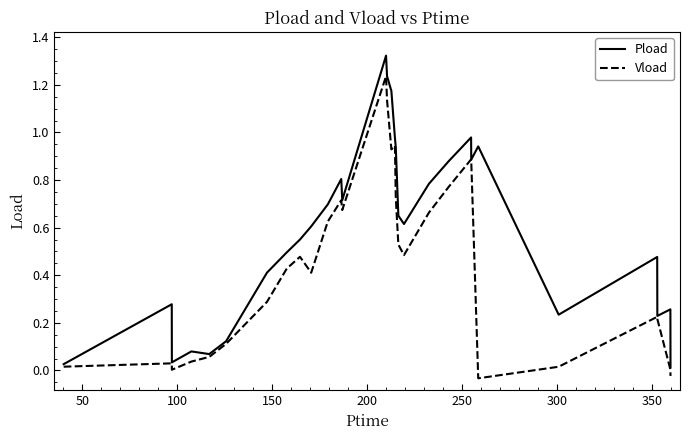

How many lines are shown in the chart?

2